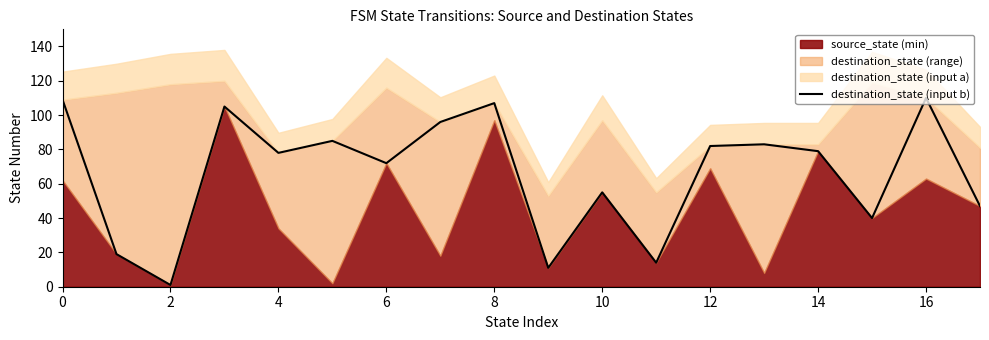

What is the sum of all values?

1193